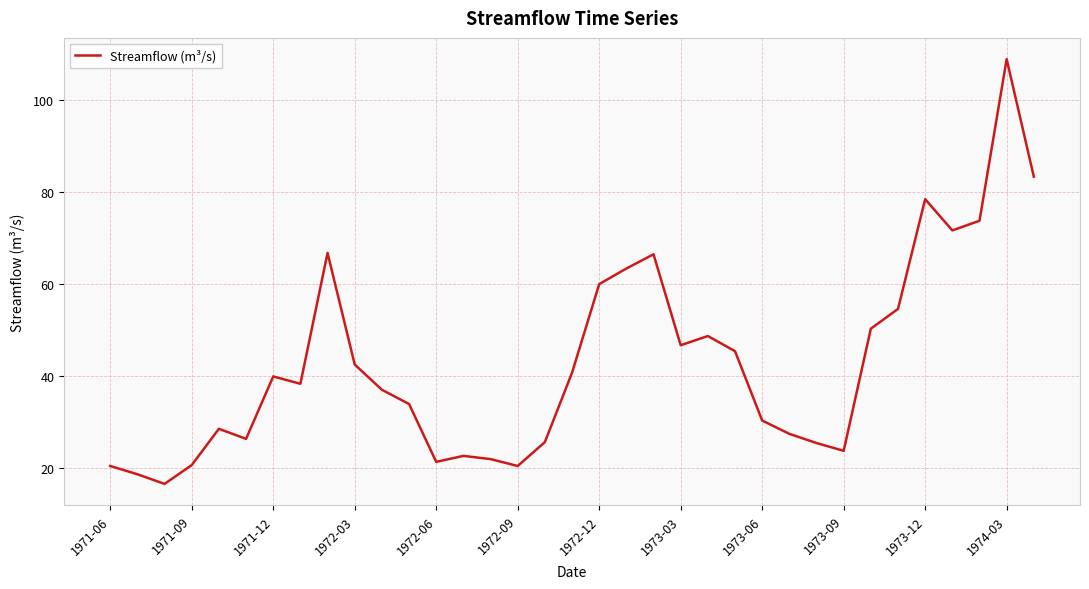

Does the chart have visible grid lines?

Yes